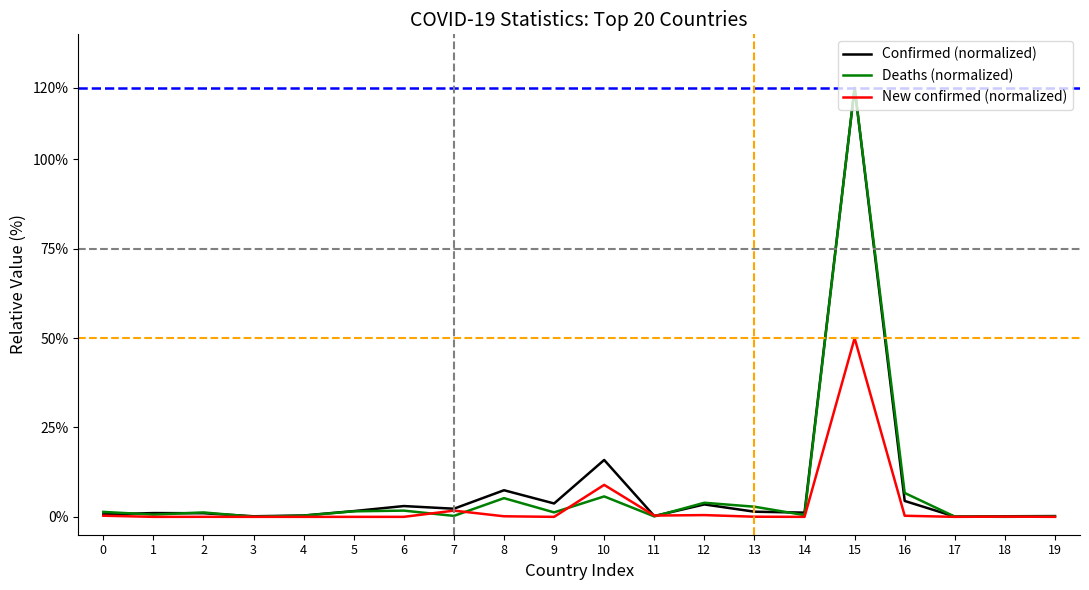

Is the value of Deaths (normalized) at 13 greater than the value of New confirmed (normalized) at 9?

Yes